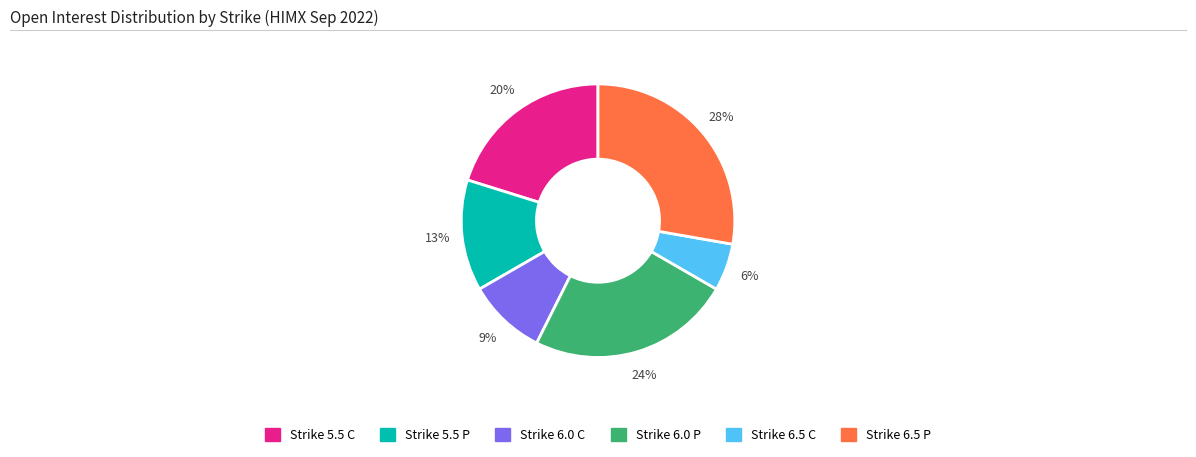

Do Strike 6.0 C and Strike 5.5 P together represent more than half of the pie?

No